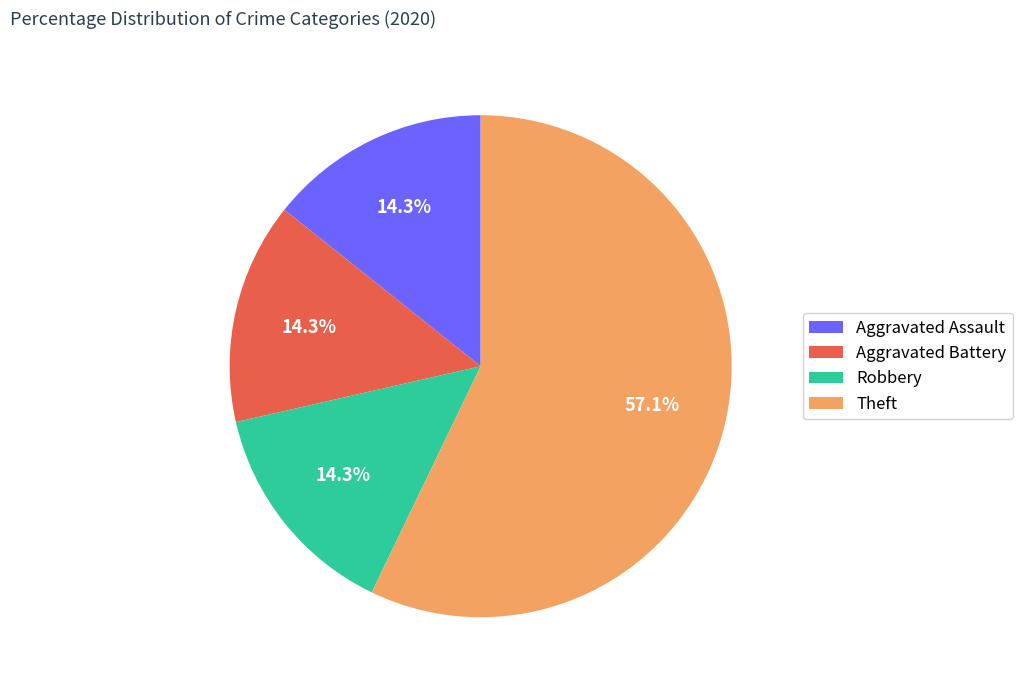

To the nearest percent, what portion does Theft represent?

57%